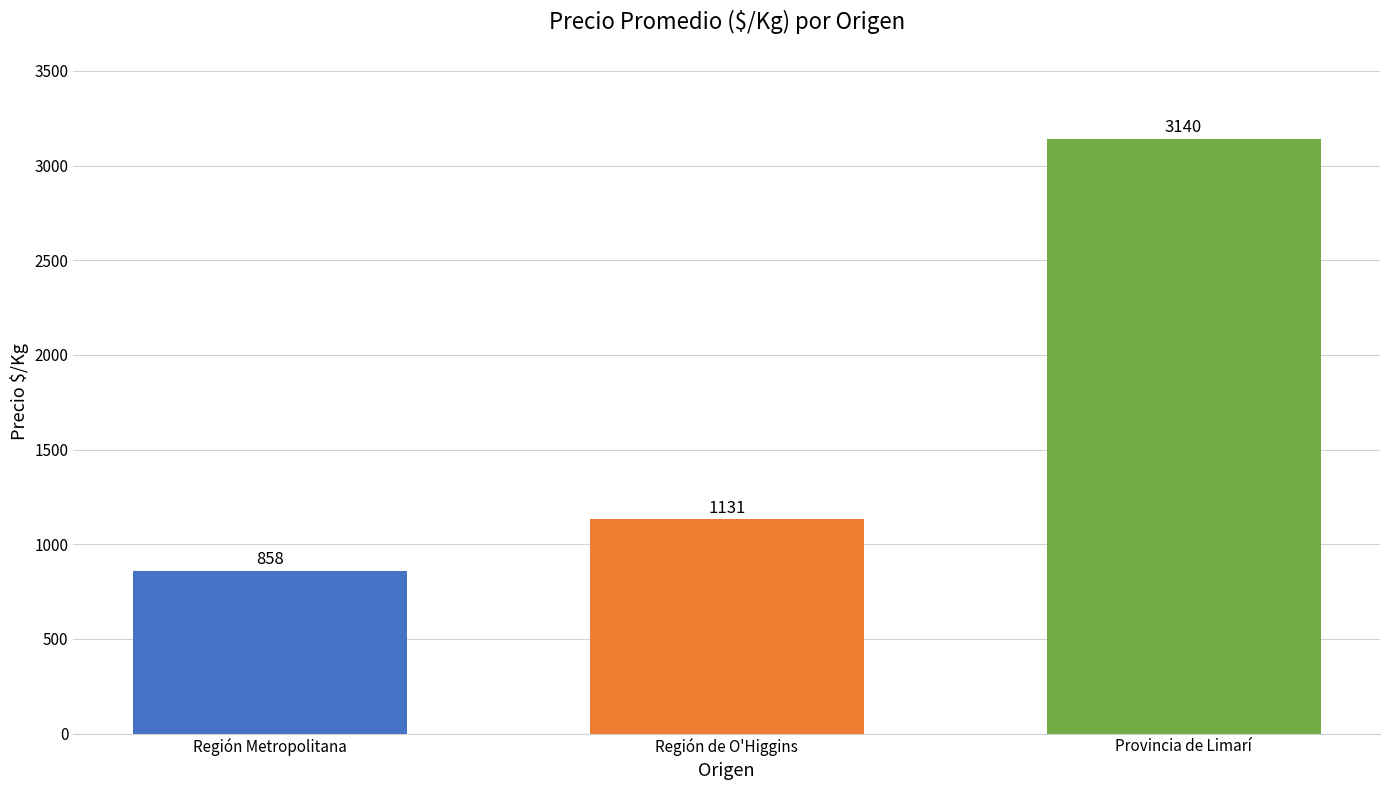

Which label corresponds to the smallest value in the chart?

Región Metropolitana